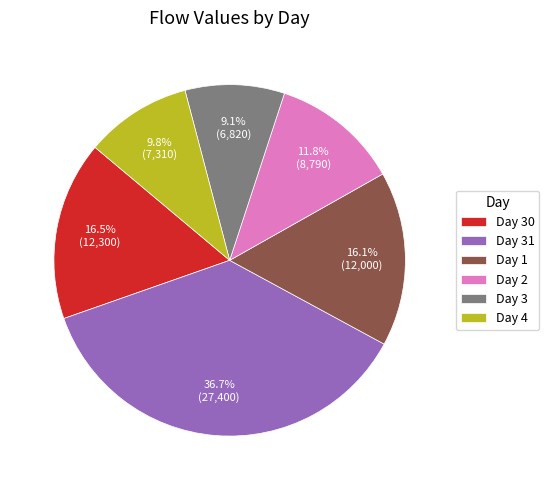

Combined, what portion of the pie is Day 3 and Day 2?

20.9%